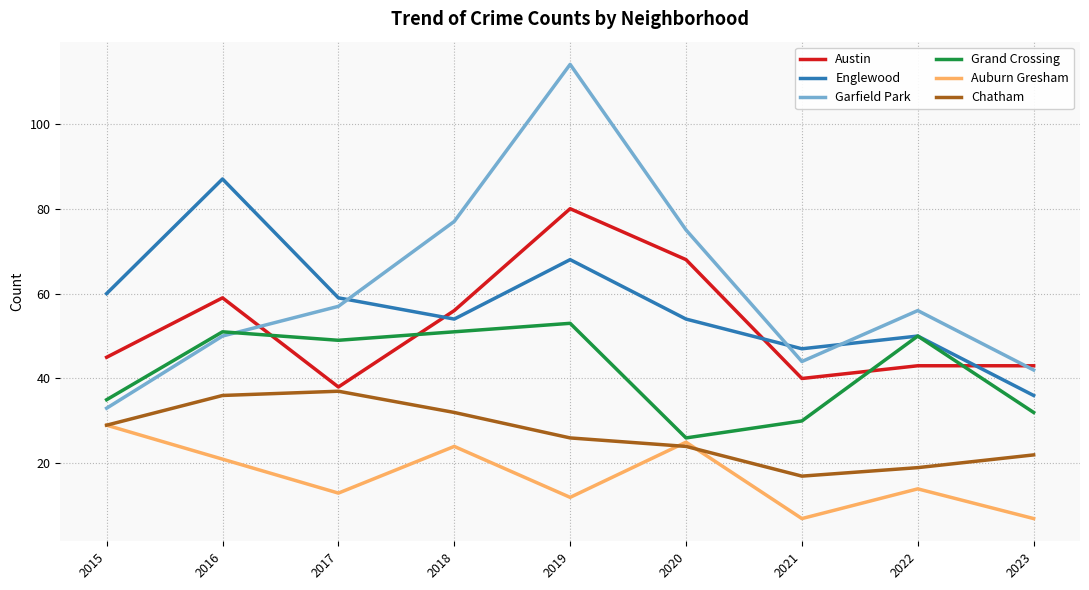

At 2019, list the series in order from smallest to largest.

Auburn Gresham, Chatham, Grand Crossing, Englewood, Austin, Garfield Park